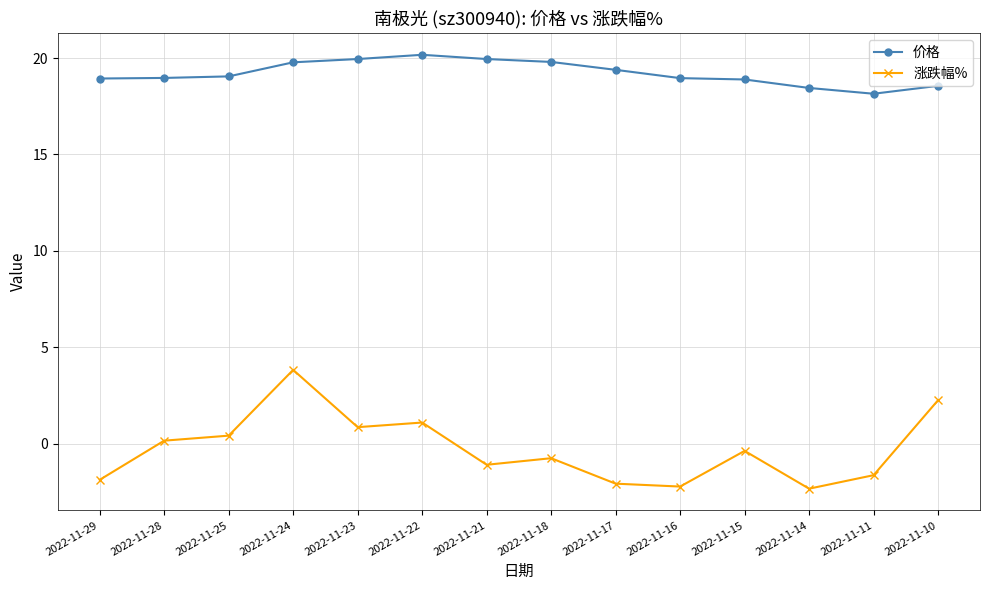

What is the value of the 涨跌幅% point at the 4th from the left?

3.8